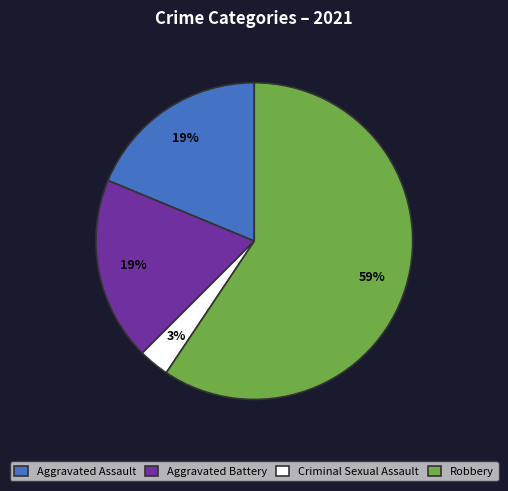

Which slice is the smallest?

Criminal Sexual Assault